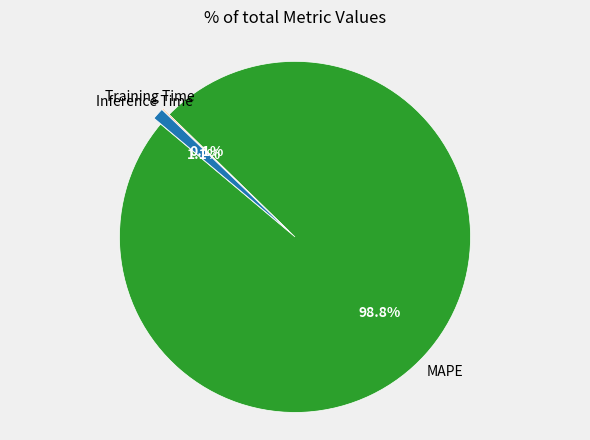

Is there a majority slice in this chart?

Yes